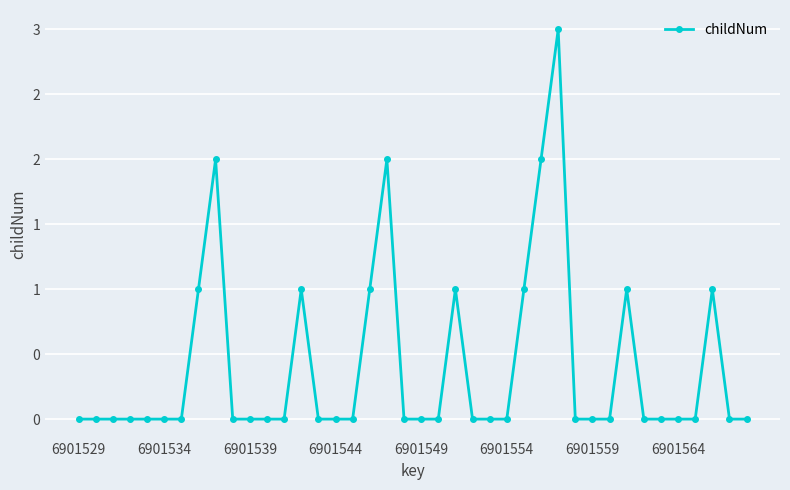

Is this an area chart (filled region under the line)?

No